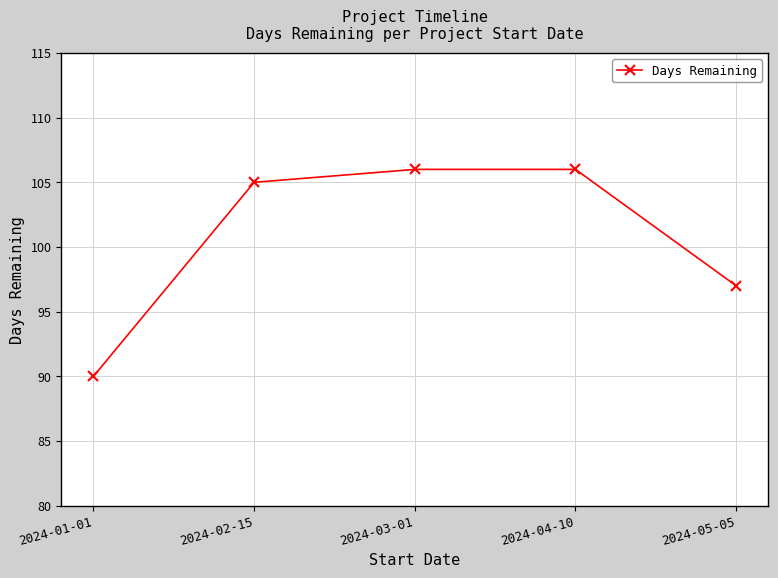

What is the value of the 4th point from the left?

106